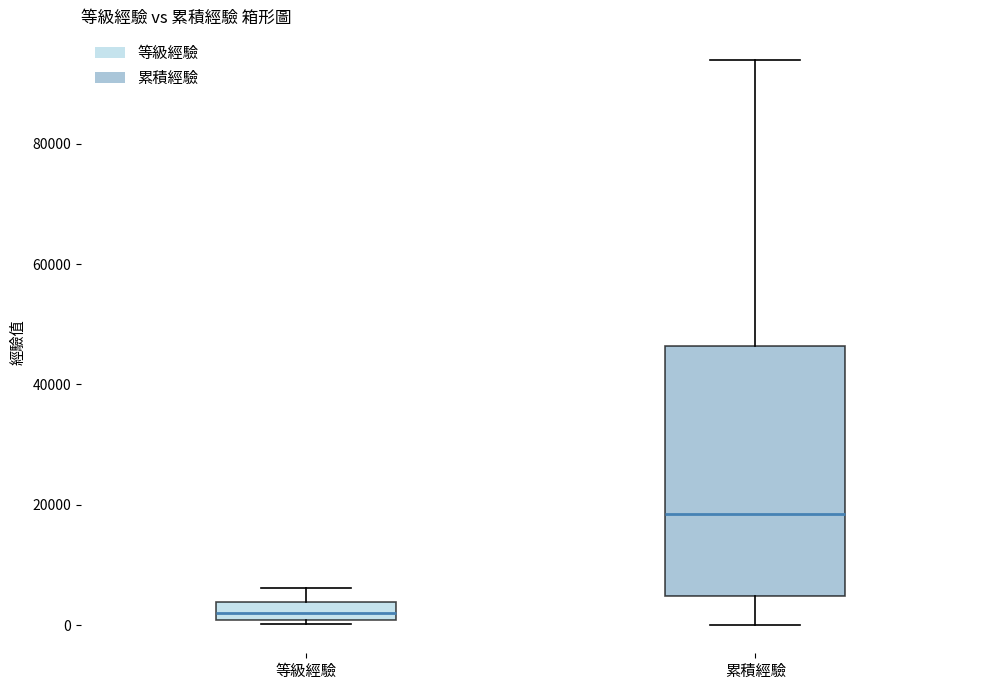

Which box has the highest median line?

累積經驗